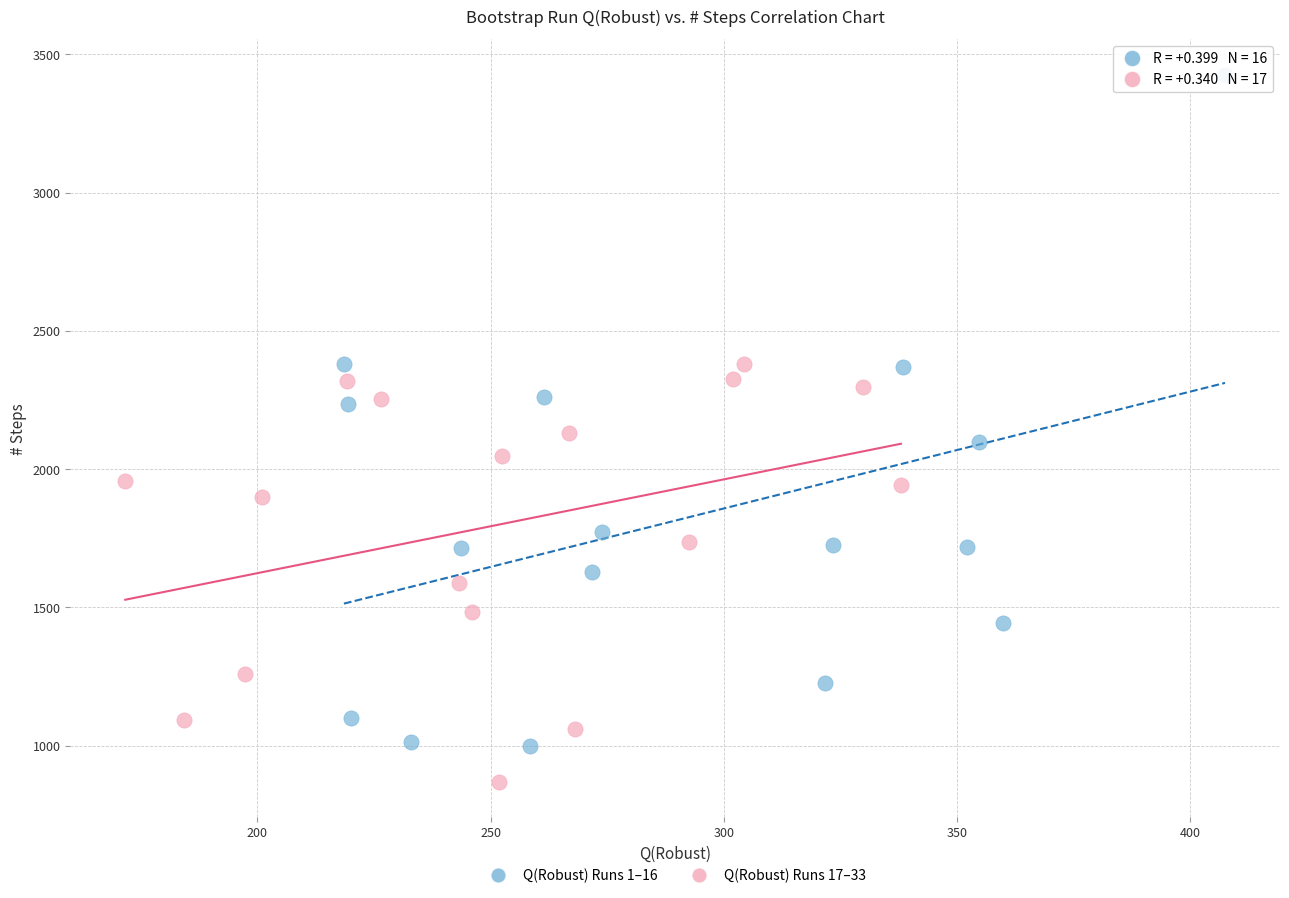

Which series contains the lowest Y value?

Q(Robust) Runs 17–33